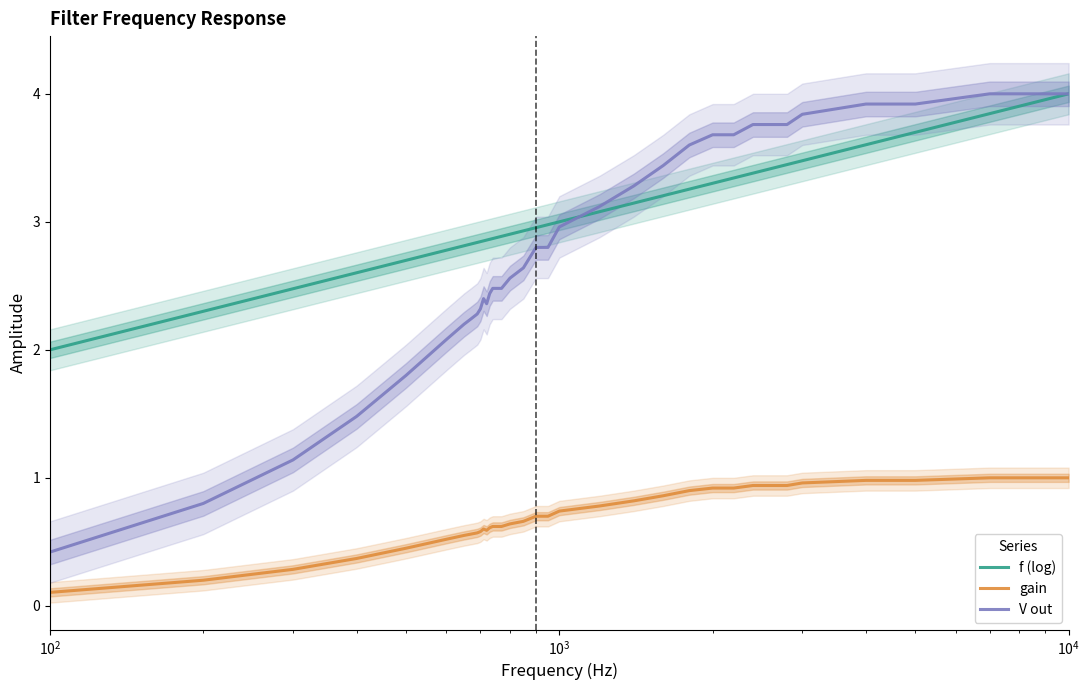

Does the chart display data point markers on the line(s)?

No